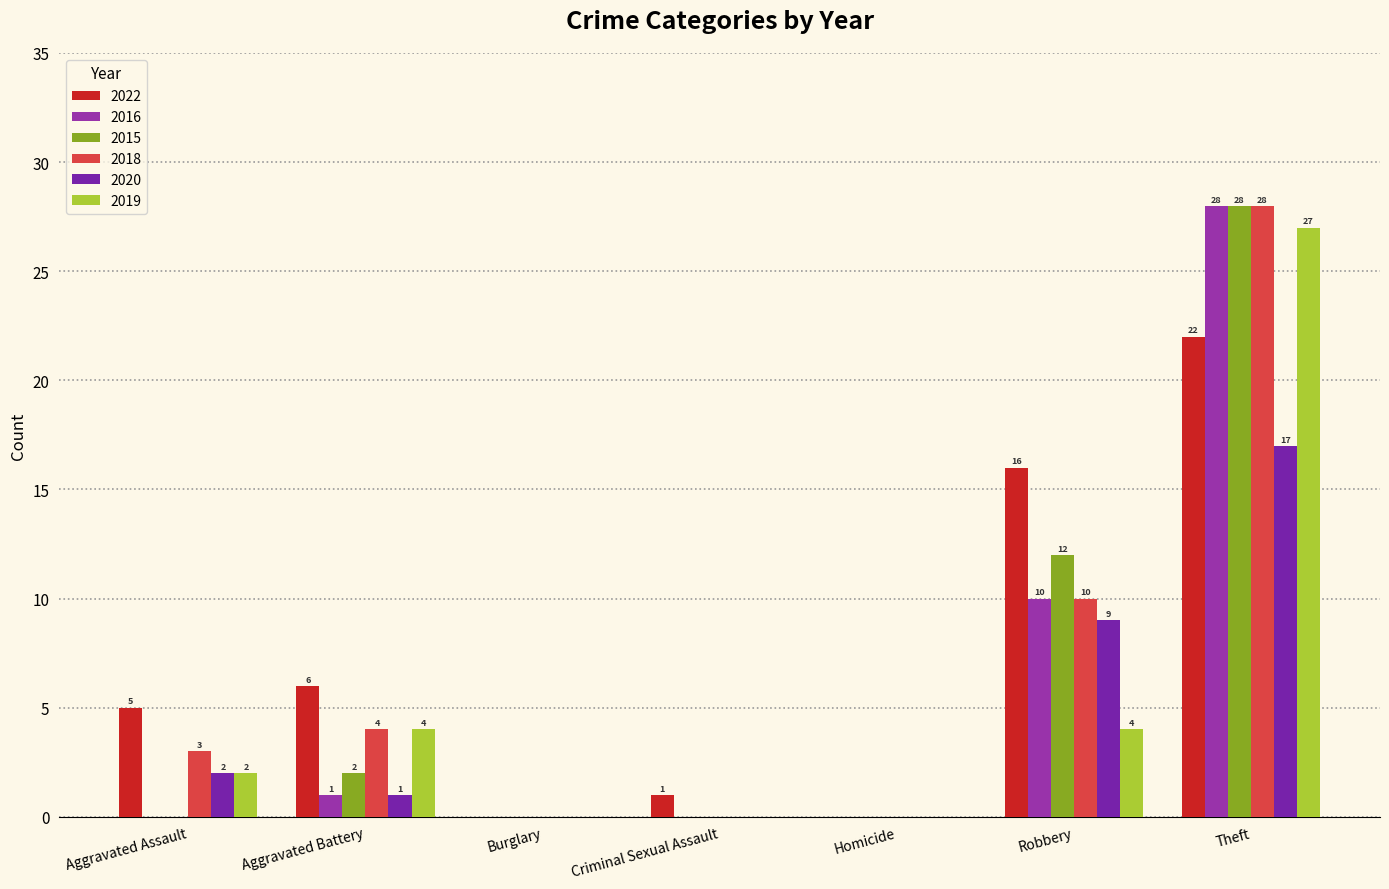

Is the value of 2015 at Aggravated Battery greater than the value of 2019 at Aggravated Battery?

No